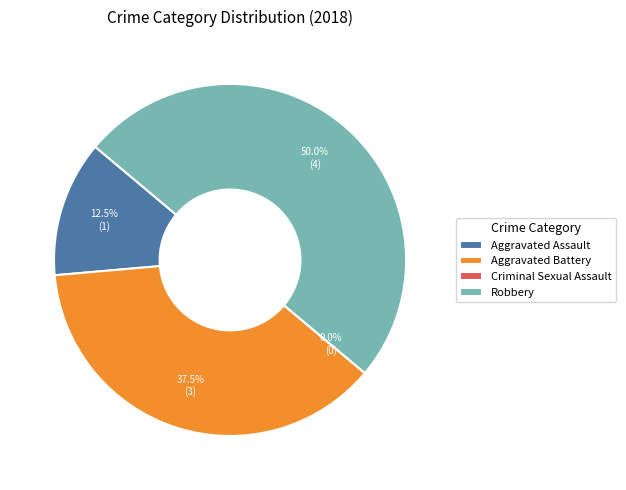

What is the smallest slice in the pie chart?

Criminal Sexual Assault